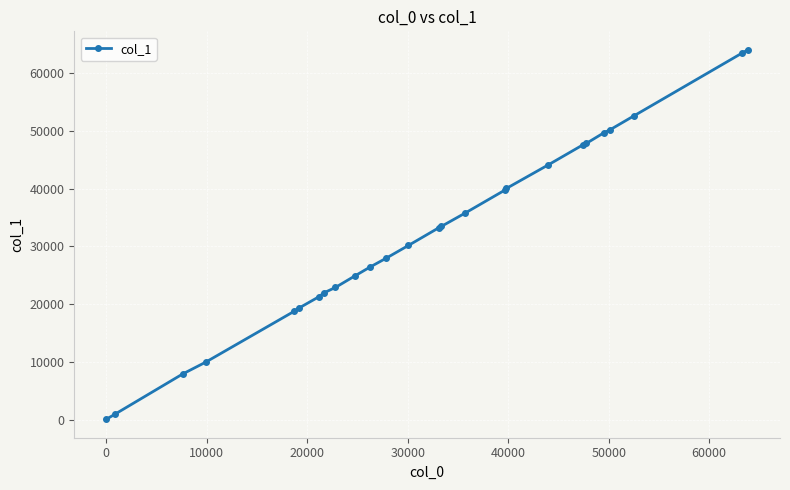

What is the maximum value shown in the chart?

64057